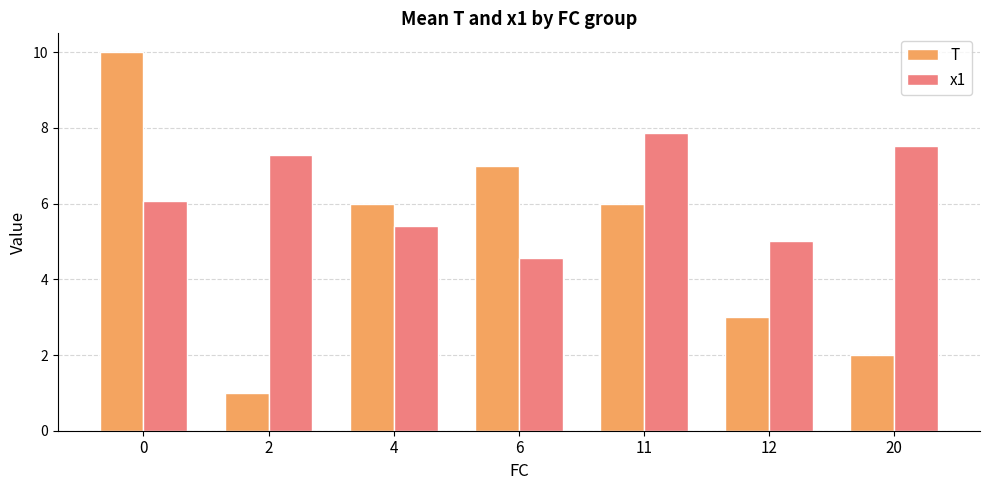

What is the spread (max minus min) of values at 11?

1.9